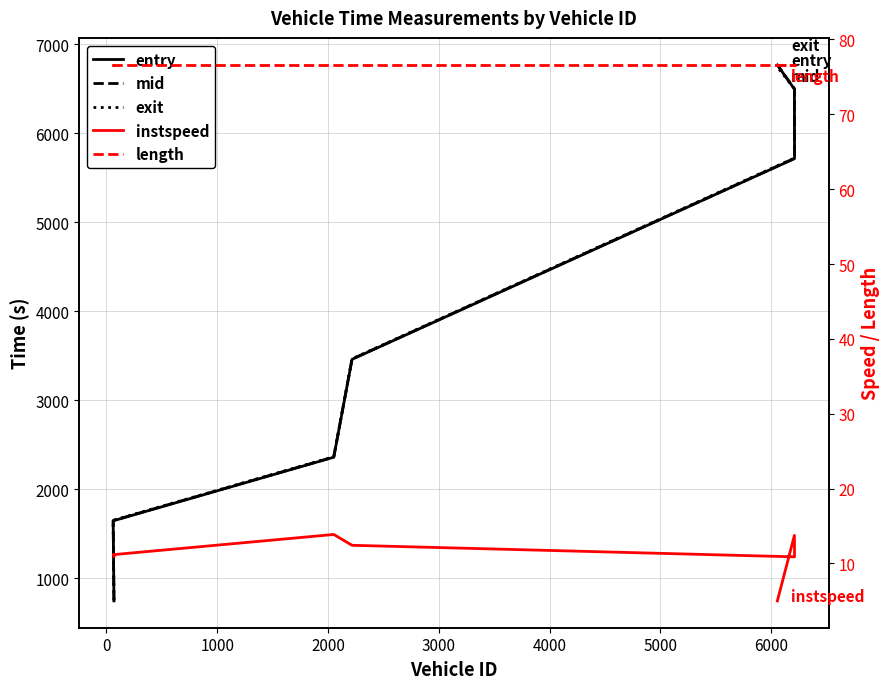

What are all the series names shown in the legend?

entry, mid, exit, instspeed, length